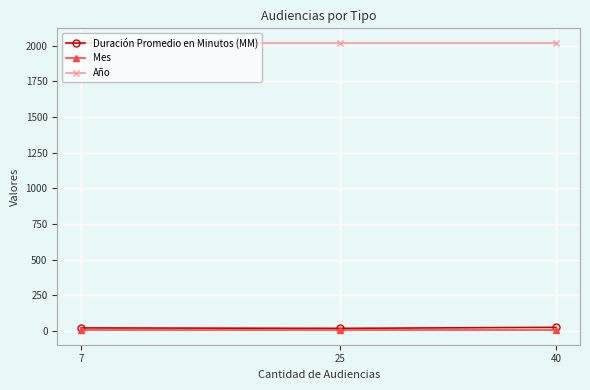

Rank the series by their maximum value, from highest to lowest.

Año, Duración Promedio en Minutos (MM), Mes